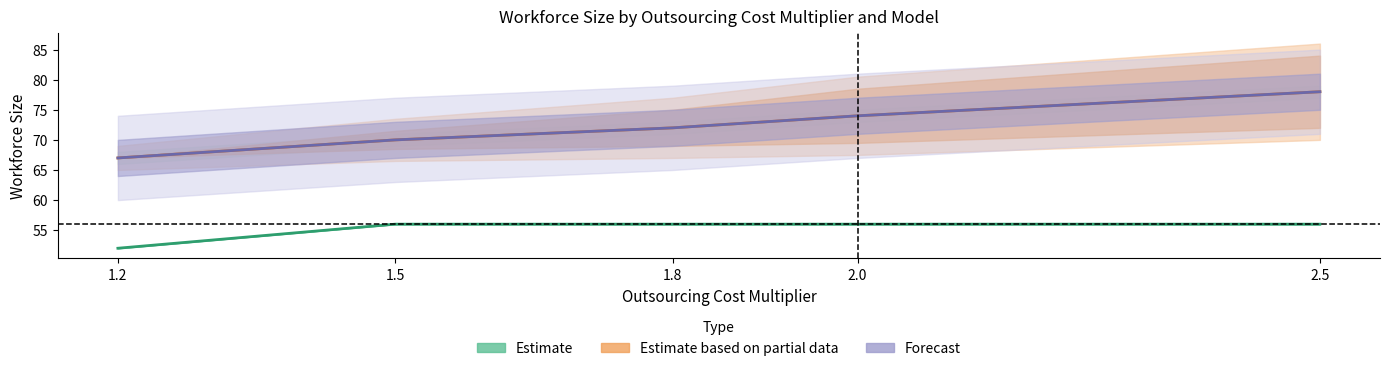

What is the minimum value shown in the chart?

52